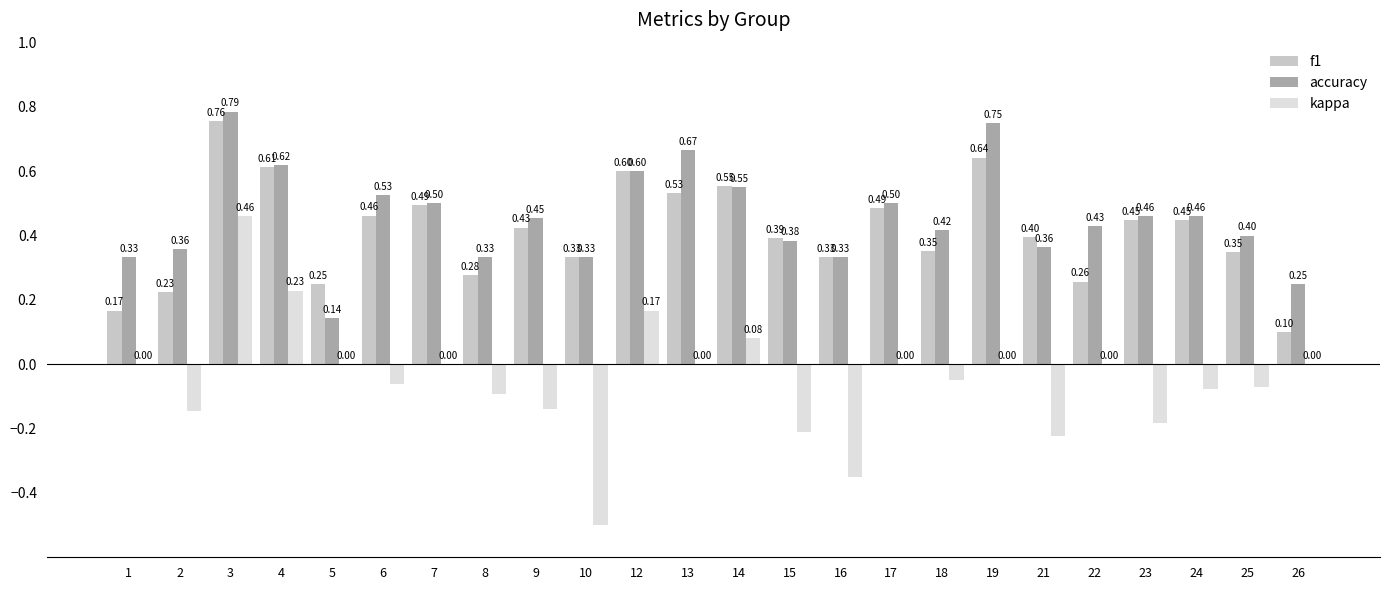

Between 2 and 12, which series saw the biggest shift?

f1